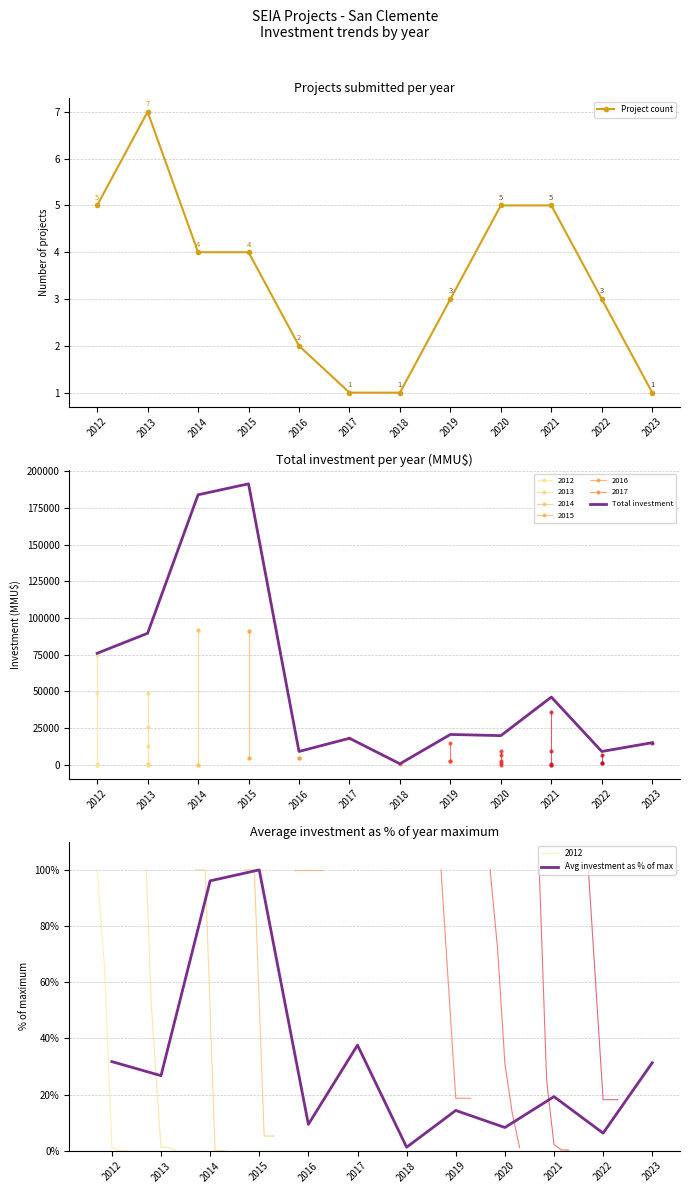

Between 2012 and 2023, which series saw the biggest shift?

Total investment